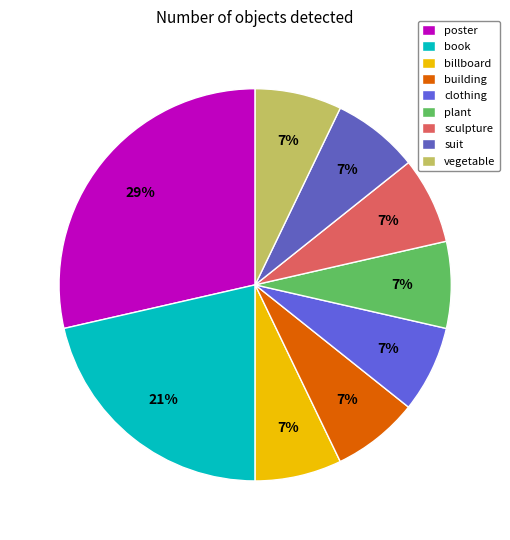

How much of the chart is everything except poster?

71.4%